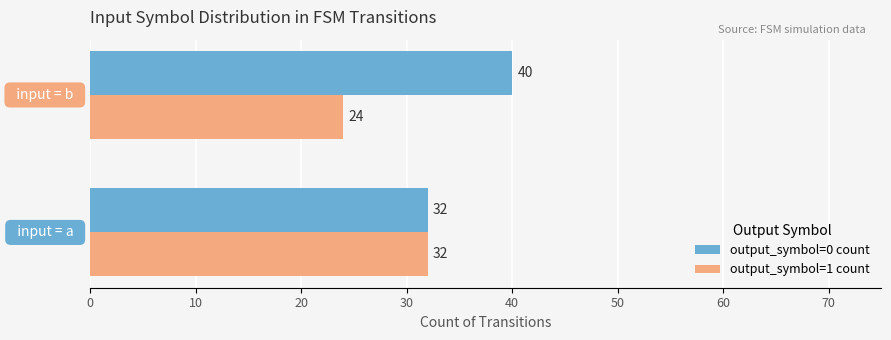

What is the maximum value shown in the chart?

40